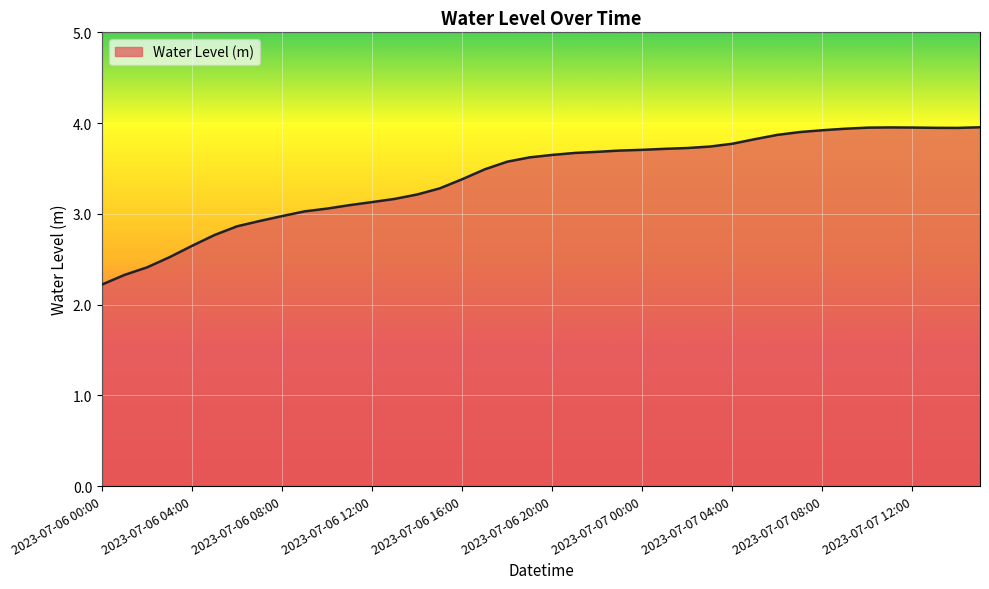

What is the difference between the maximum and minimum values?

1.7